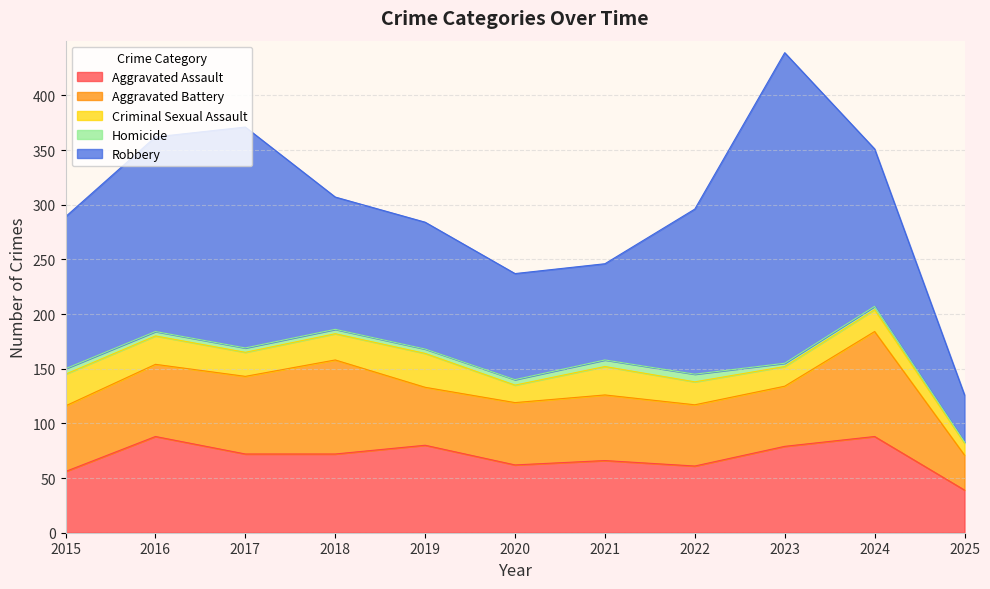

How many values in the Aggravated Assault series exceed 72?

4